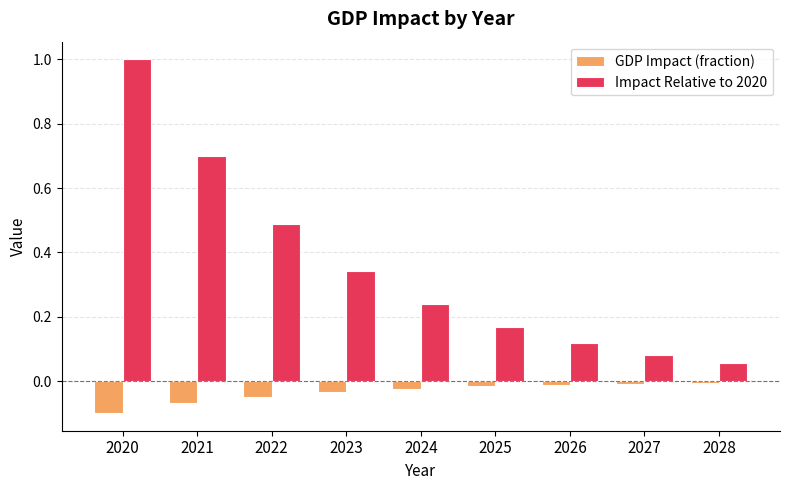

List the labels in order of Impact Relative to 2020 value, largest first.

2020, 2021, 2022, 2023, 2024, 2025, 2026, 2027, 2028